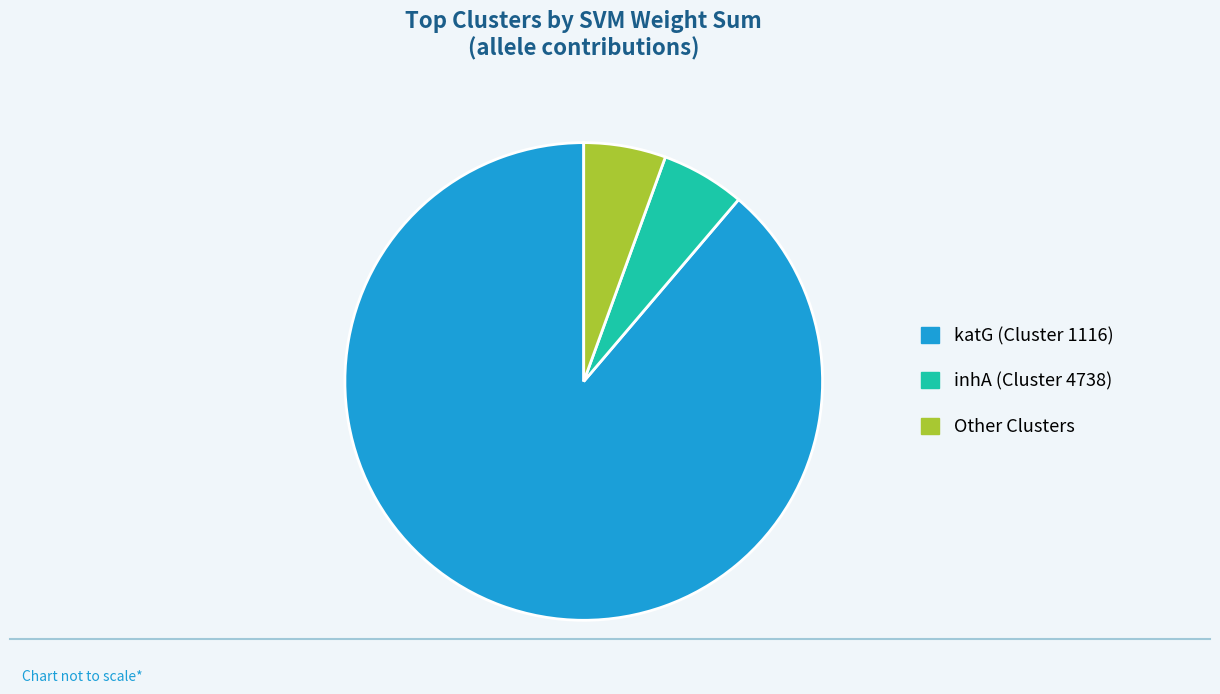

Which category has the biggest portion of the pie?

katG (Cluster 1116)